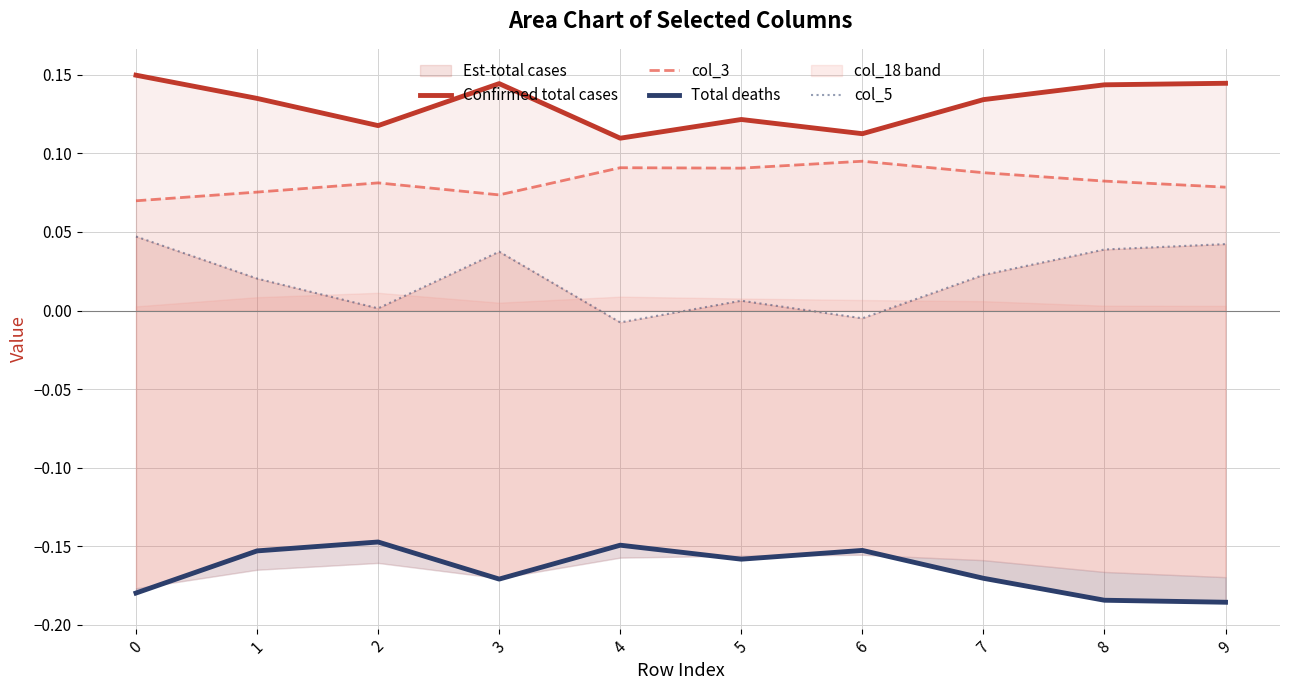

How many data points in col_5 are less than 0?

2